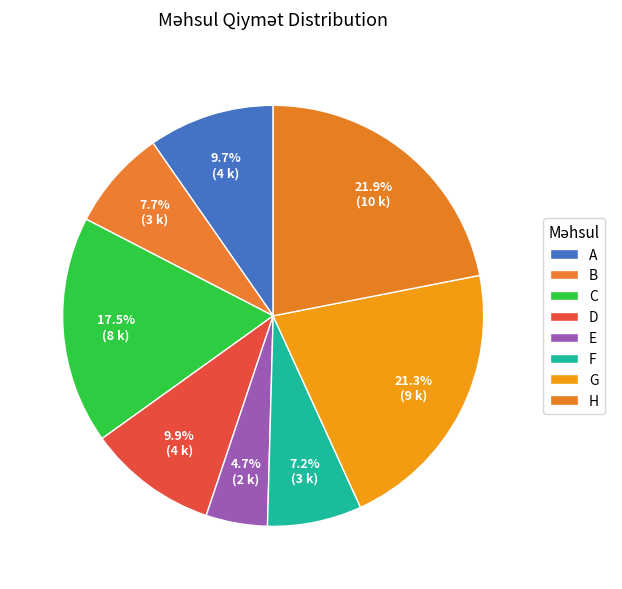

Is there any slice that represents more than half of the pie?

No